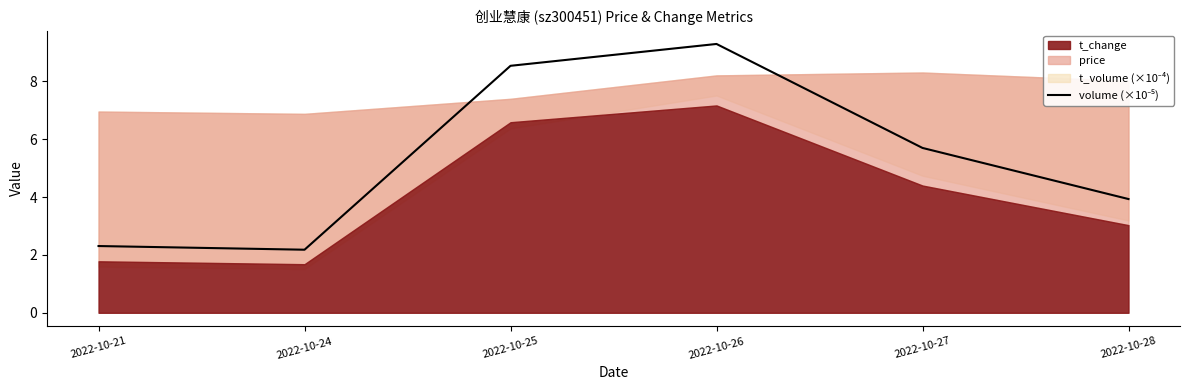

Does the chart have visible grid lines?

No